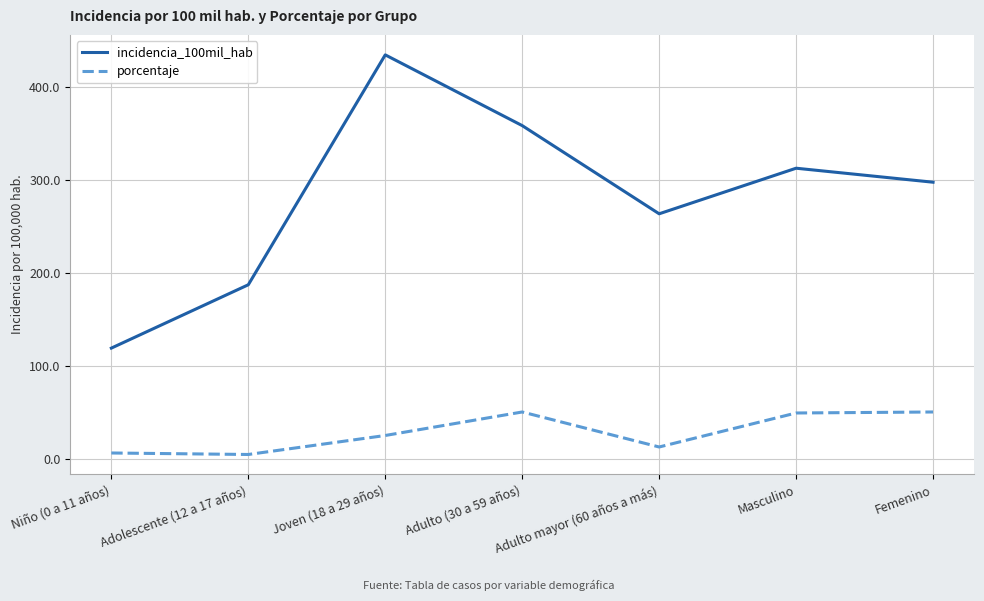

True or false: incidencia_100mil_hab has more than 1 interior local peaks.

True